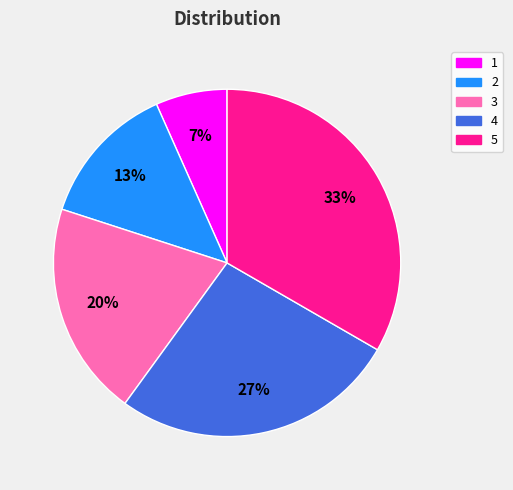

How many slices are in this pie chart?

5